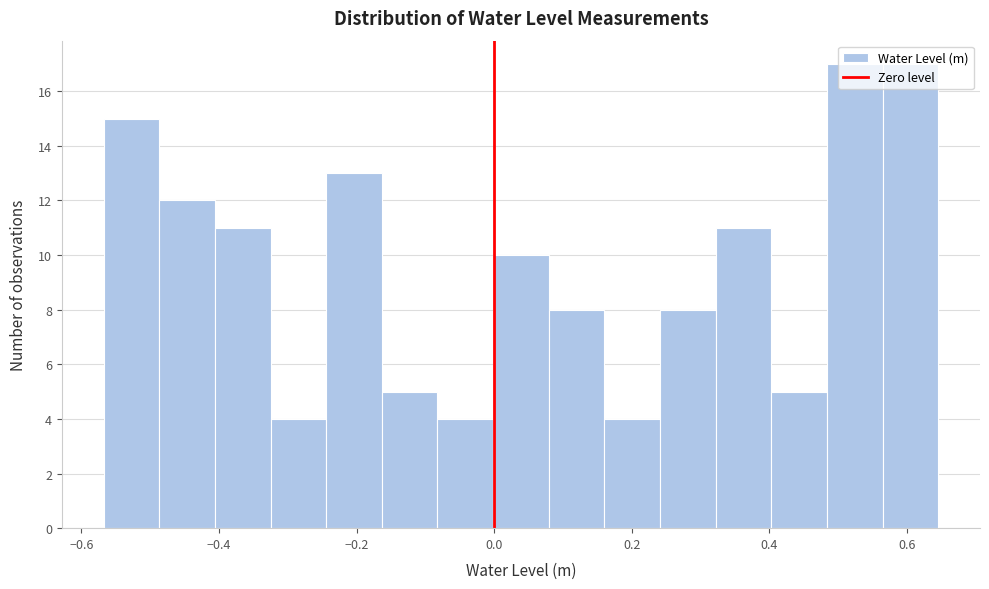

Reading left to right, list every bar in this chart as the range it spans on the x-axis followed by its height. Neither the bar edges nor the heights are printed on the chart, so give them approximately, as read against the axes.

-0.56 to -0.48: 15
-0.48 to -0.40: 12
-0.40 to -0.32: 11
-0.32 to -0.24: 4
-0.24 to -0.16: 13
-0.16 to -0.08: 5
-0.08 to 0.00: 4
0.00 to 0.08: 10
0.08 to 0.16: 8
0.16 to 0.24: 4
0.24 to 0.32: 8
0.32 to 0.40: 11
0.40 to 0.48: 5
0.48 to 0.56: 17
0.56 to 0.64: 17